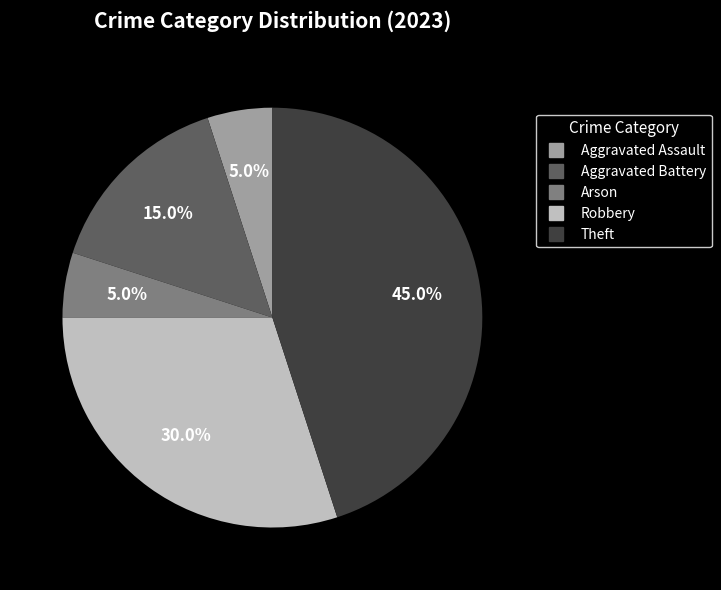

What percentage is the Arson slice, to the nearest percent?

5%